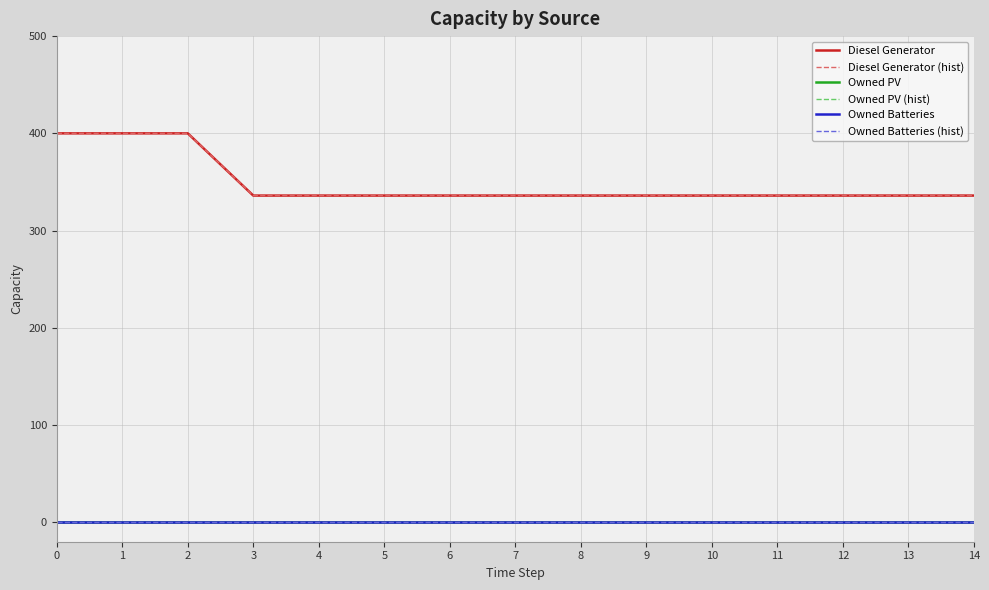

Rank the series by their maximum value, from lowest to highest.

Owned PV, Owned PV (hist), Owned Batteries, Owned Batteries (hist), Diesel Generator, Diesel Generator (hist)